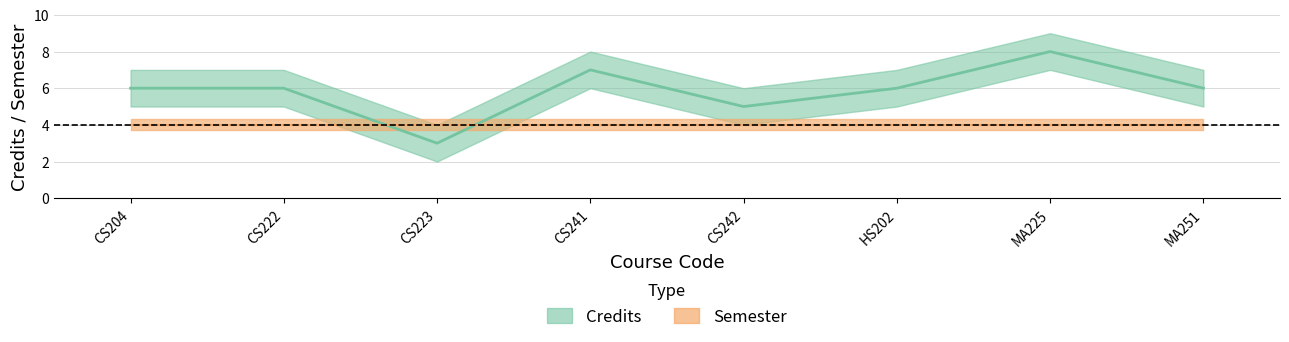

At which category does the data reach its first local valley?

CS223